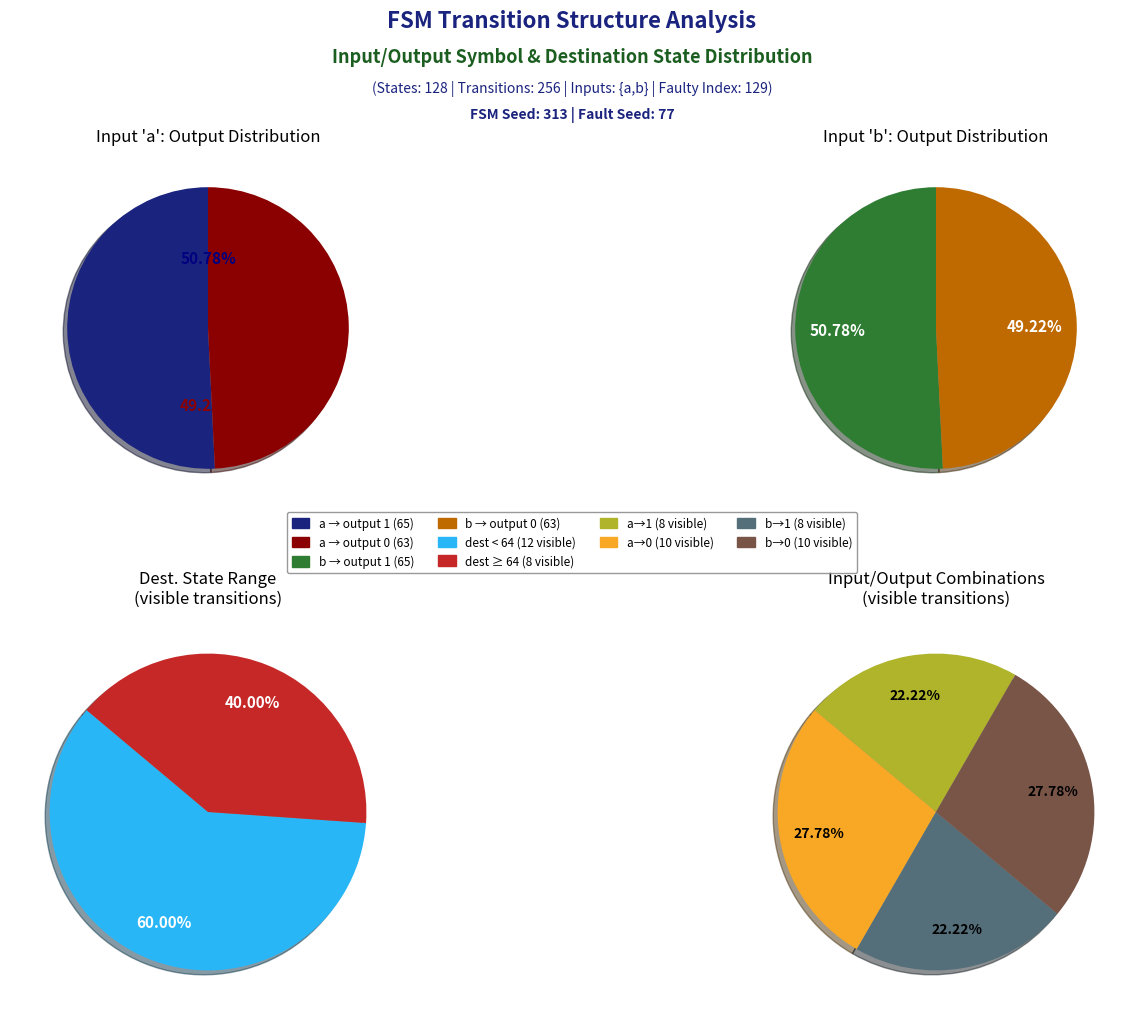

Is it true that 0 is 40% of the pie?

False